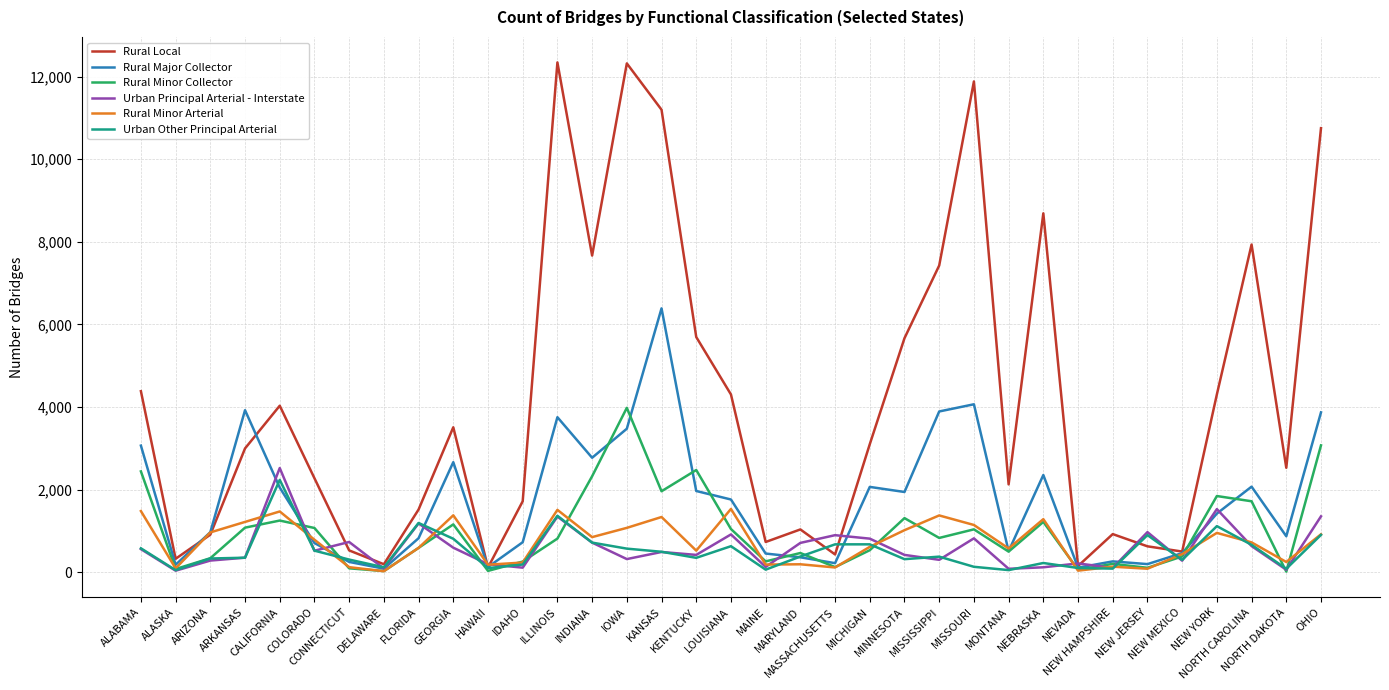

What is the highest value of the Rural Local series?

12346